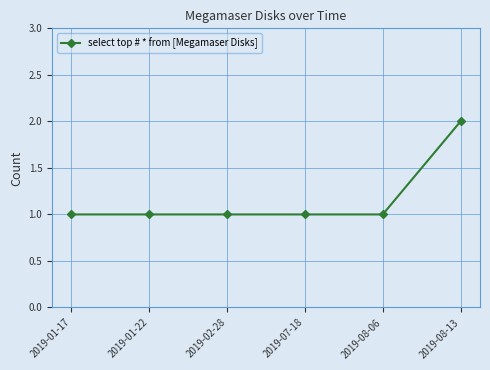

What is the label of the 2nd point from the left?

2019-01-22